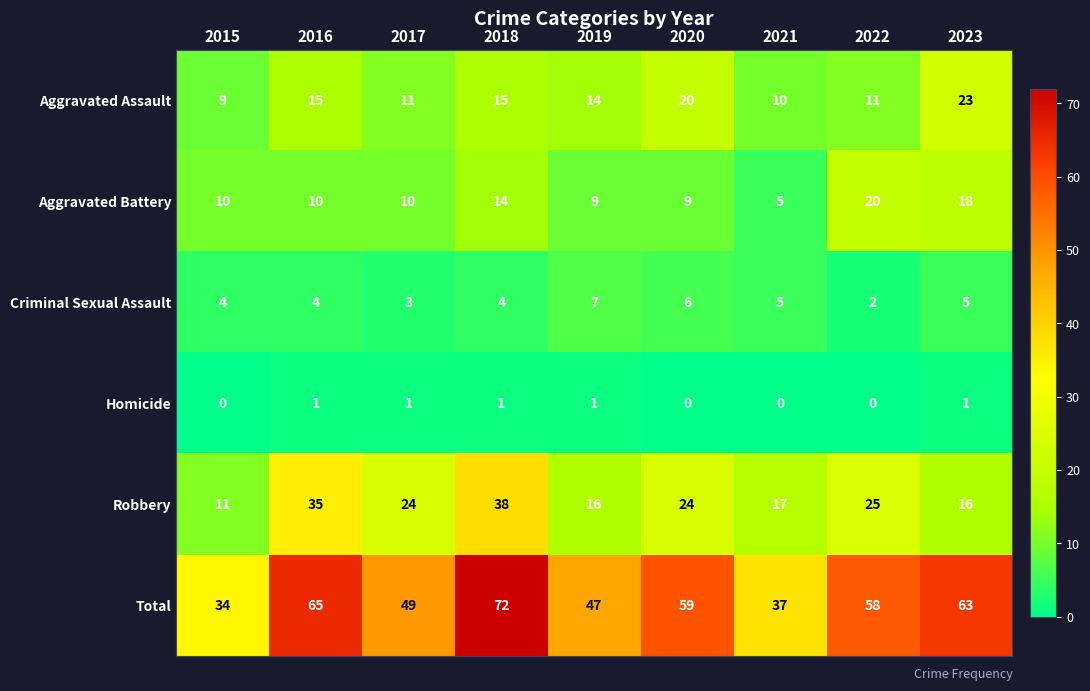

The value of Aggravated Battery at 2023 is 30. True or false?

False